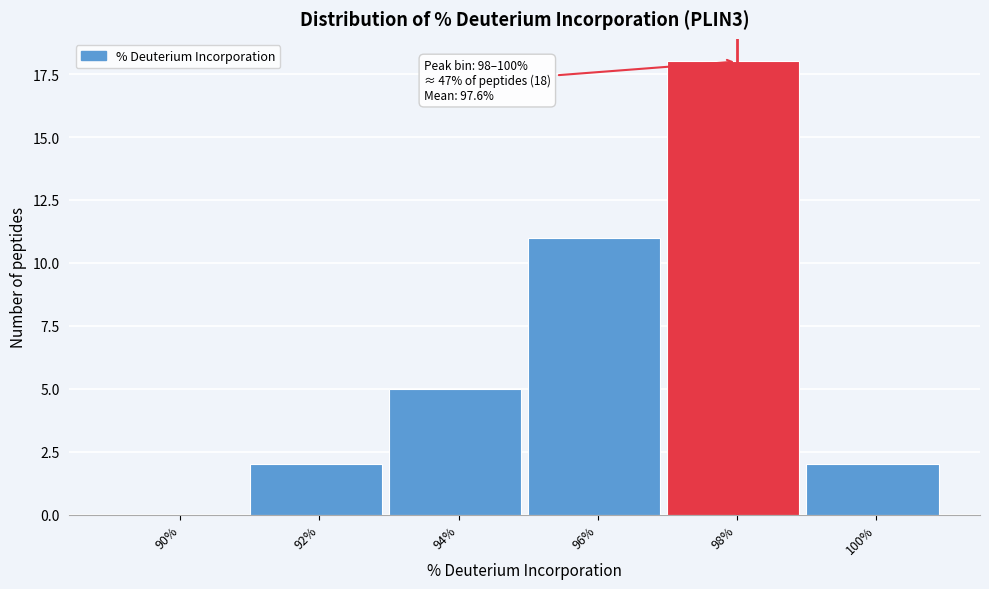

Reading left to right, transcribe all the data shown in this chart.

90%=0	92%=2	94%=5	96%=11	98%=18	100%=2